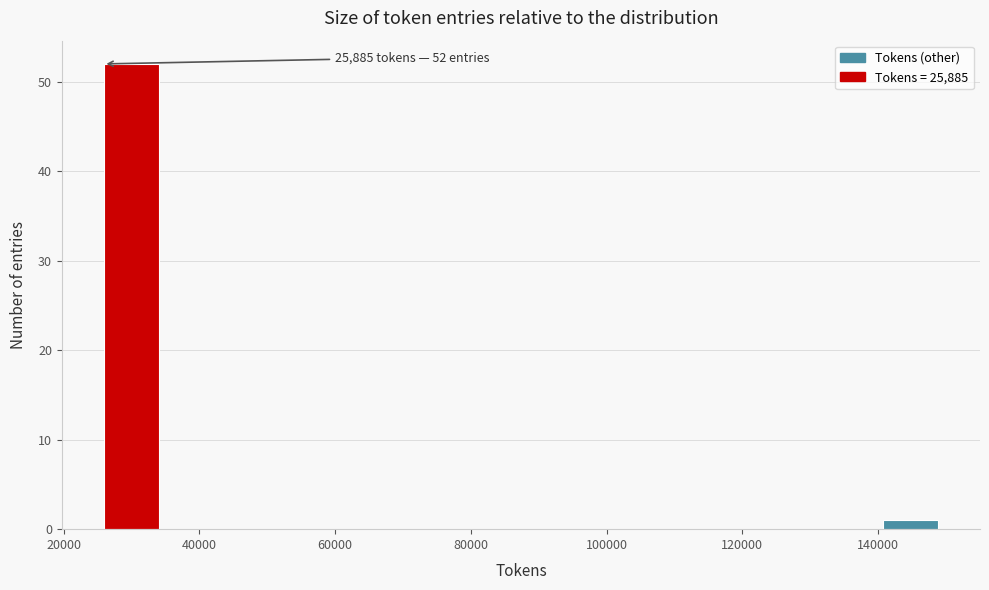

Which range on the x-axis has the tallest bar?

26000 to 34000